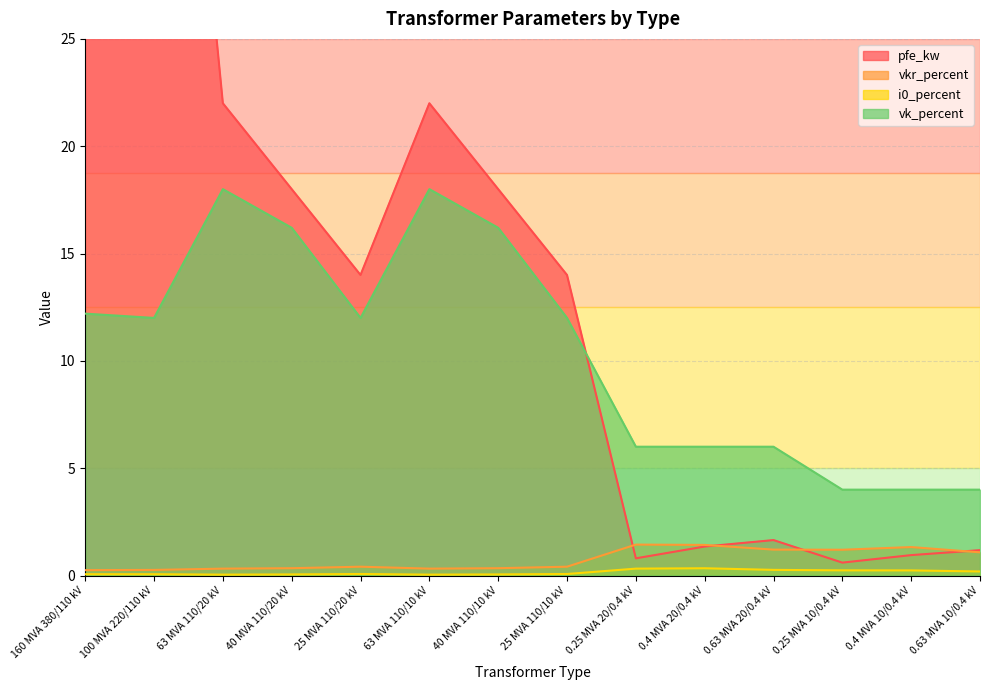

Does the chart have visible grid lines?

Yes